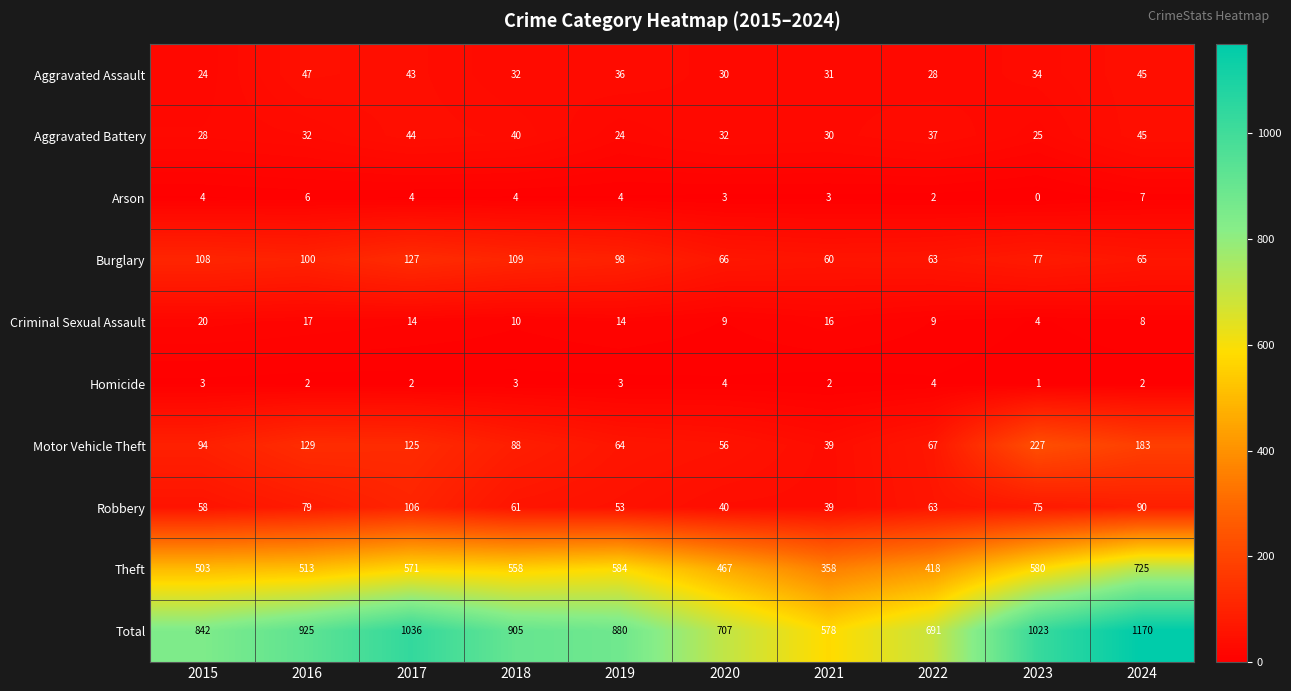

What is the maximum value shown in the chart?

1170